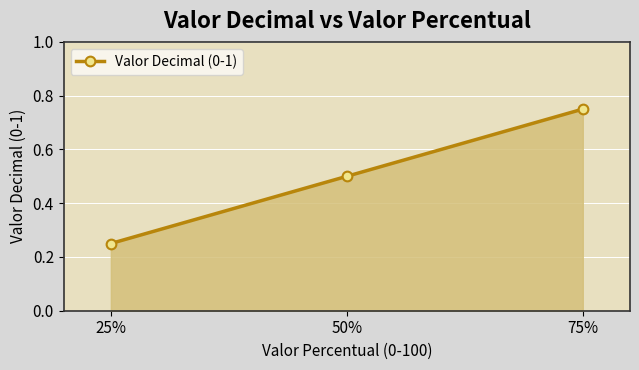

List the labels in order of value, largest first.

75%, 50%, 25%